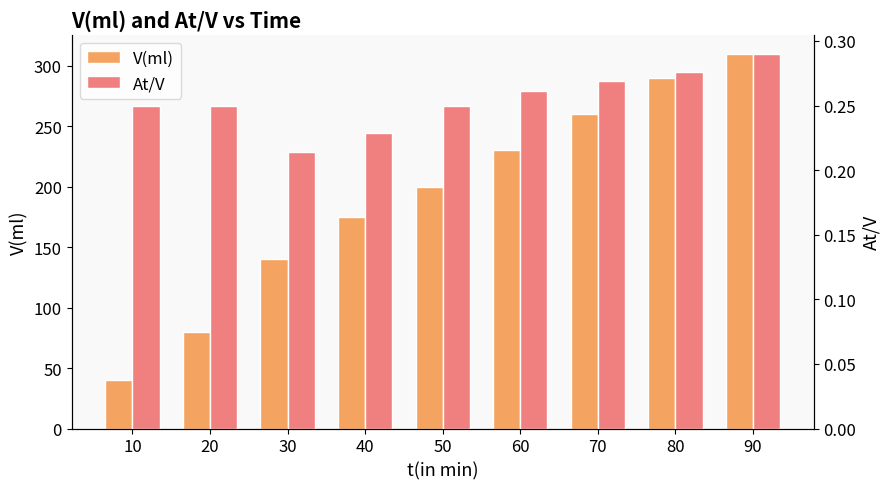

Rank the series by their maximum value, from lowest to highest.

At/V, V(ml)